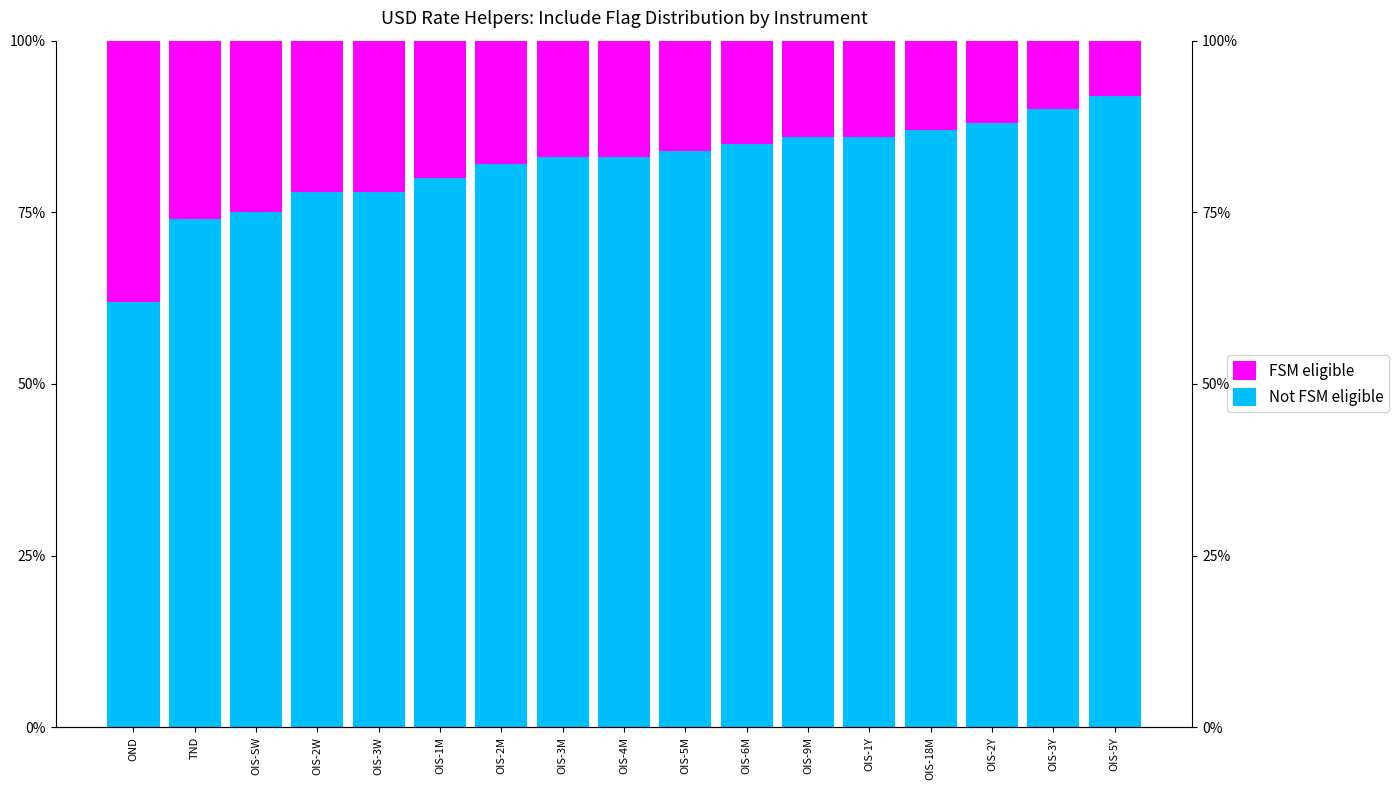

The Not FSM eligible series shows 57 at OIS-6M. True or false?

False